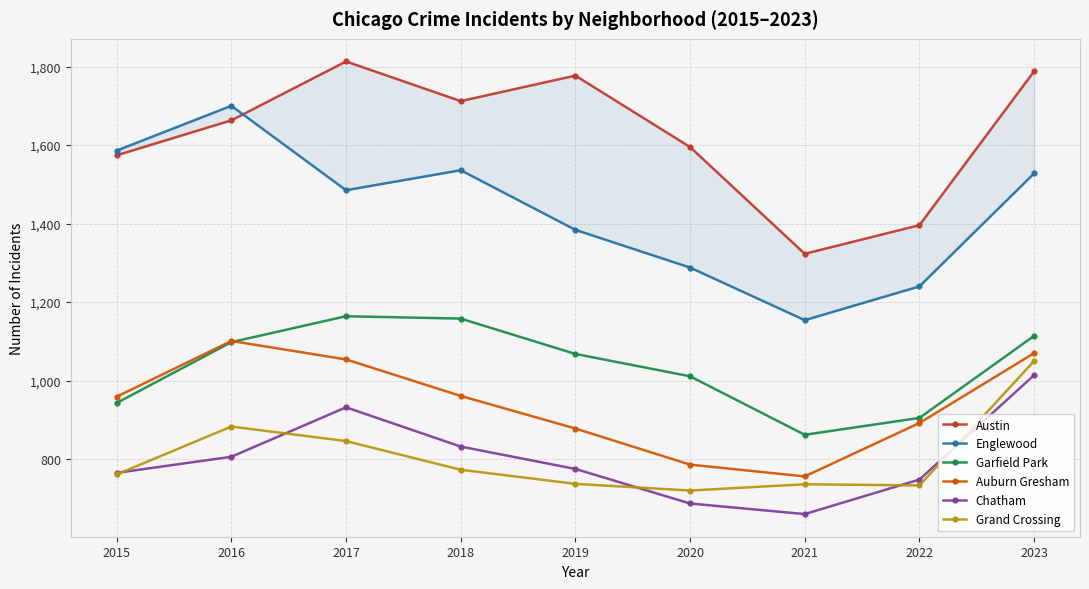

What is the value of the Auburn Gresham point at the 3rd from the left?

1054